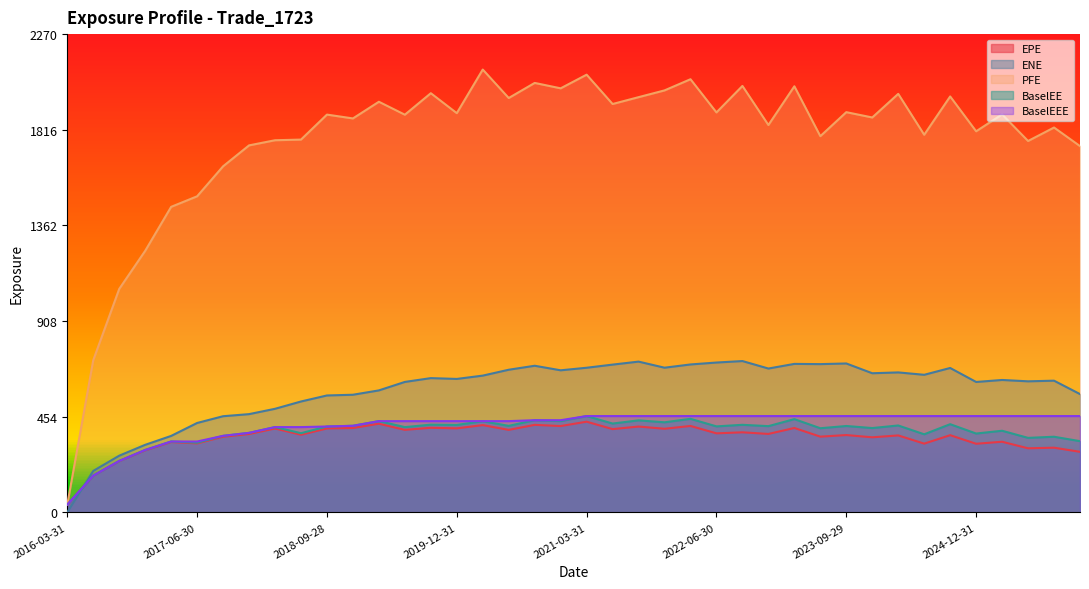

In EPE, how many points are higher than both neighbors (excluding endpoints)?

16